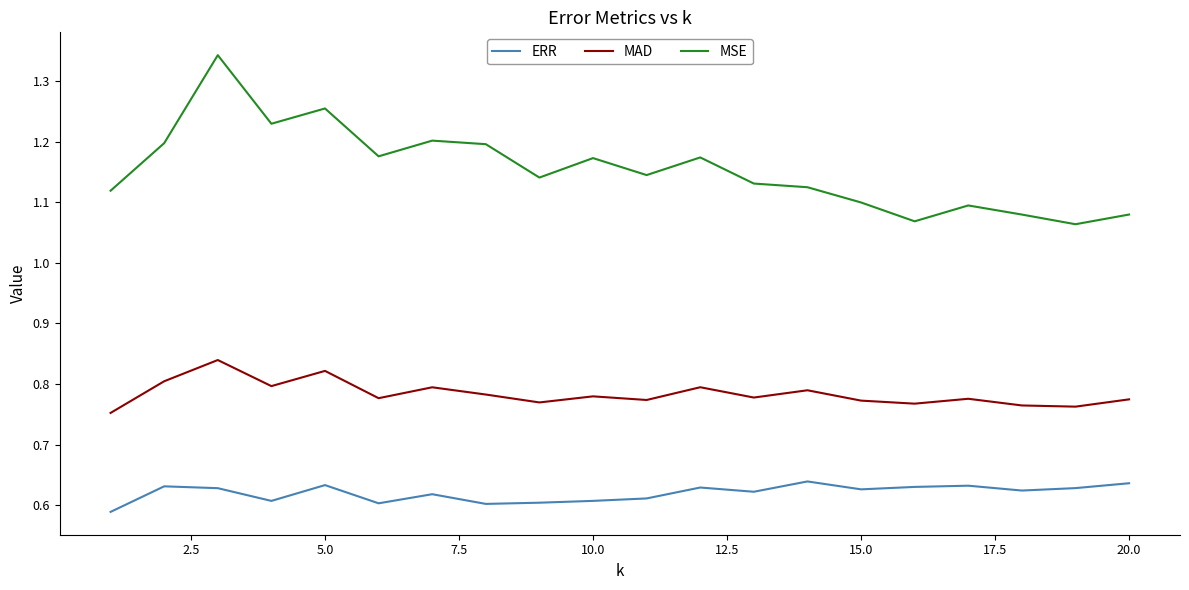

What is the difference between the maximum and minimum values in the MAD series?

0.1